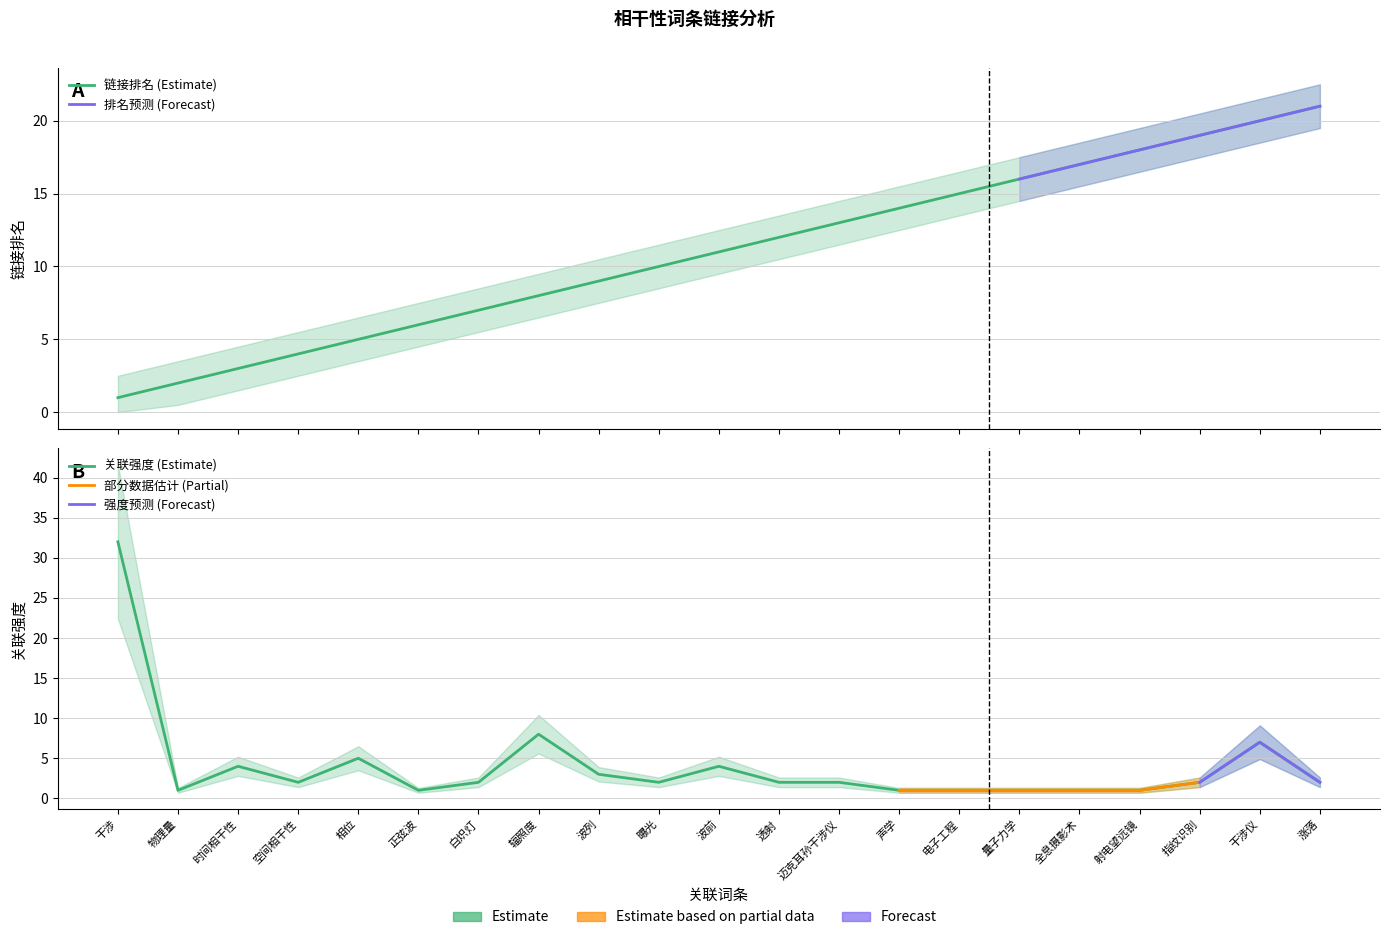

Is it true that 链接排名 equals 9 at 波列?

True